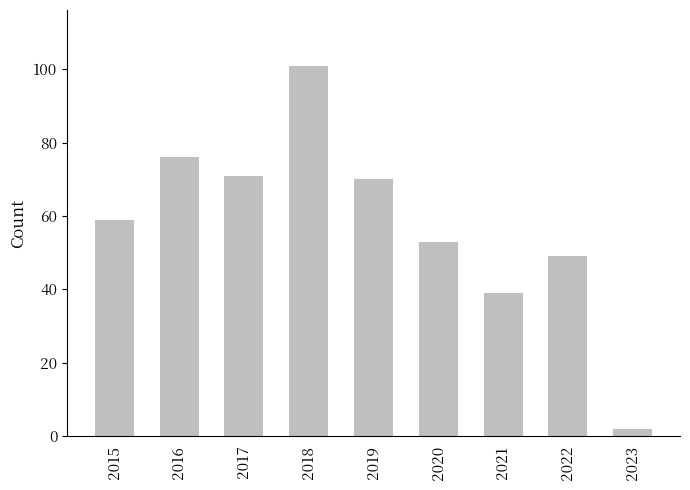

Reading left to right, extract all data points from this chart.

59	76	71	101	70	53	39	49	2